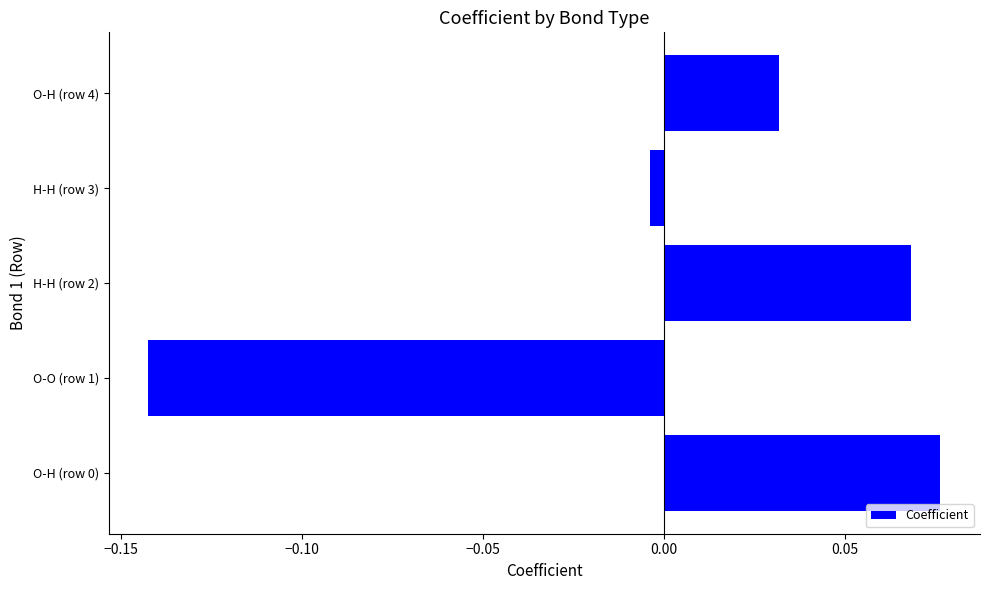

Which category has the lowest value across all series?

O-O (row 1)